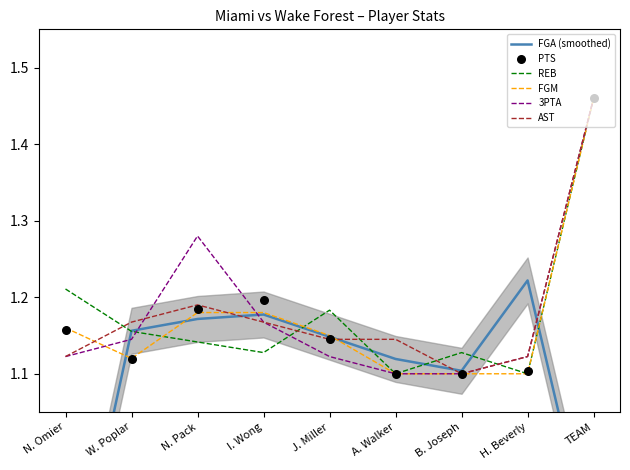

What is the total value across all series at A. Walker?

6.7